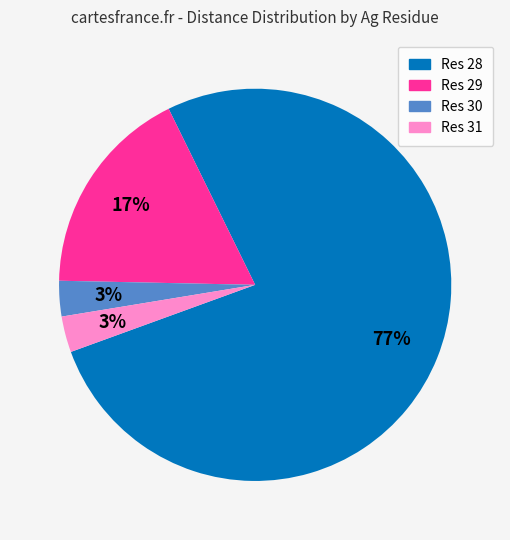

To the nearest percent, what is the difference between the largest and smallest slice percentages?

74%